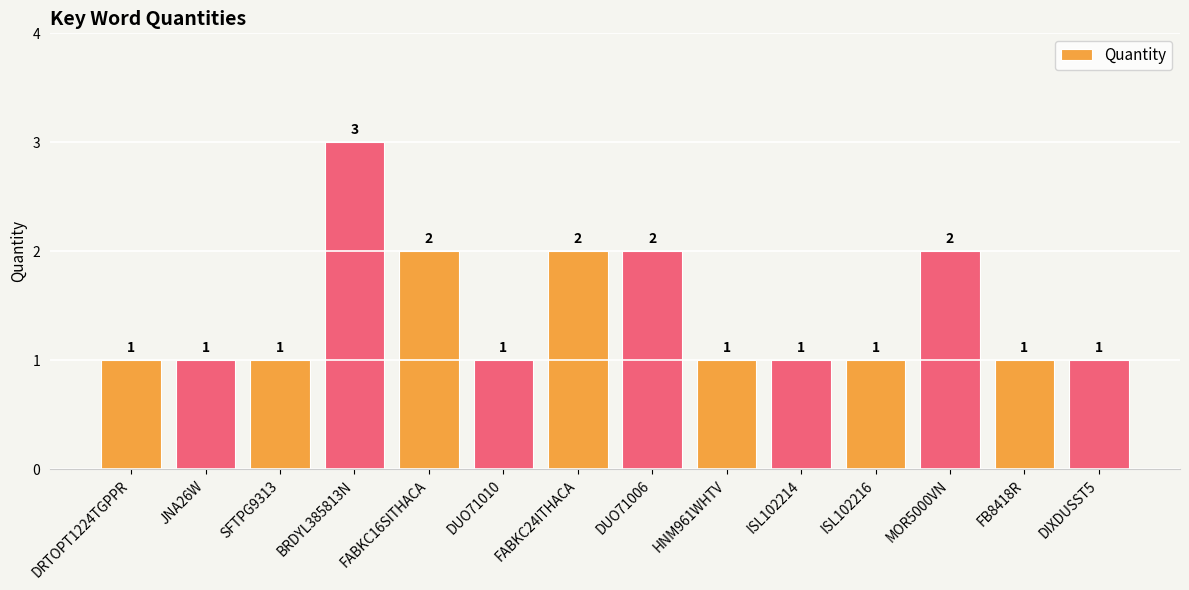

Reading right to left, extract all data points from this chart.

DIXDUSST5=1	FB8418R=1	MOR5000VN=2	ISL102216=1	ISL102214=1	HNM961WHTV=1	DUO71006=2	FABKC24ITHACA=2	DUO71010=1	FABKC16SITHACA=2	BRDYL385813N=3	SFTPG9313=1	JNA26W=1	DRTOPT1224TGPPR=1